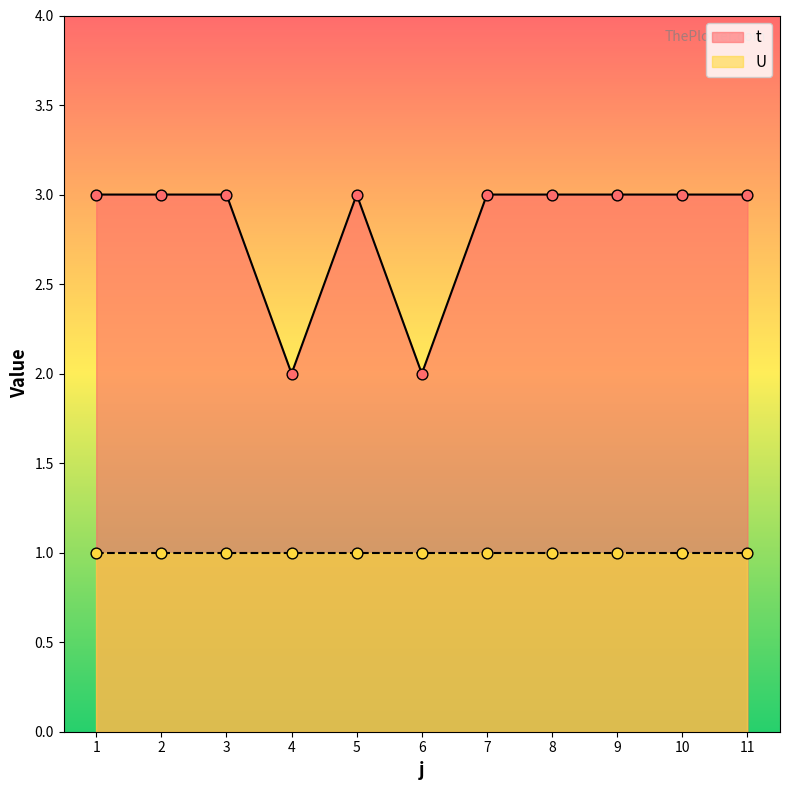

What is the change in value from 4 to 7?

+1